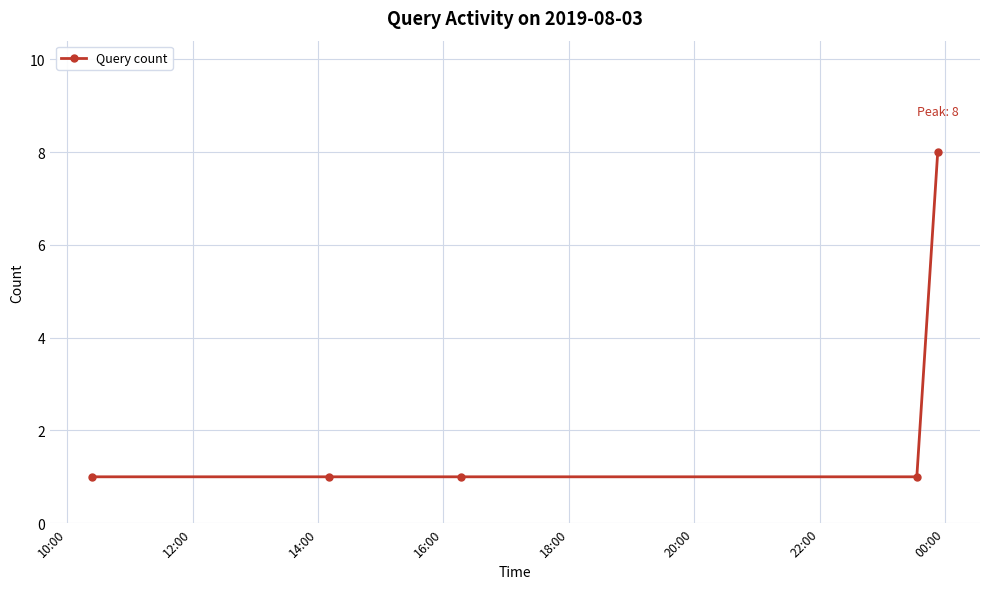

Reading left to right, what are all the values shown in this chart?

1	1	1	1	8